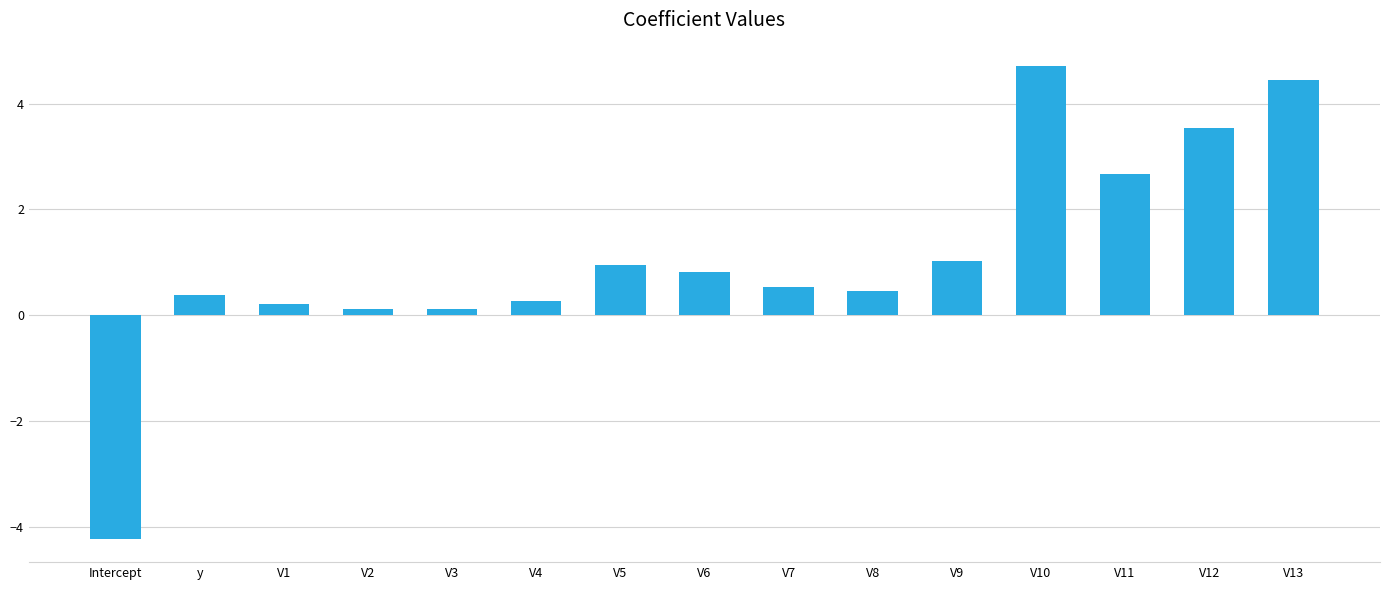

Are the bars horizontal?

No